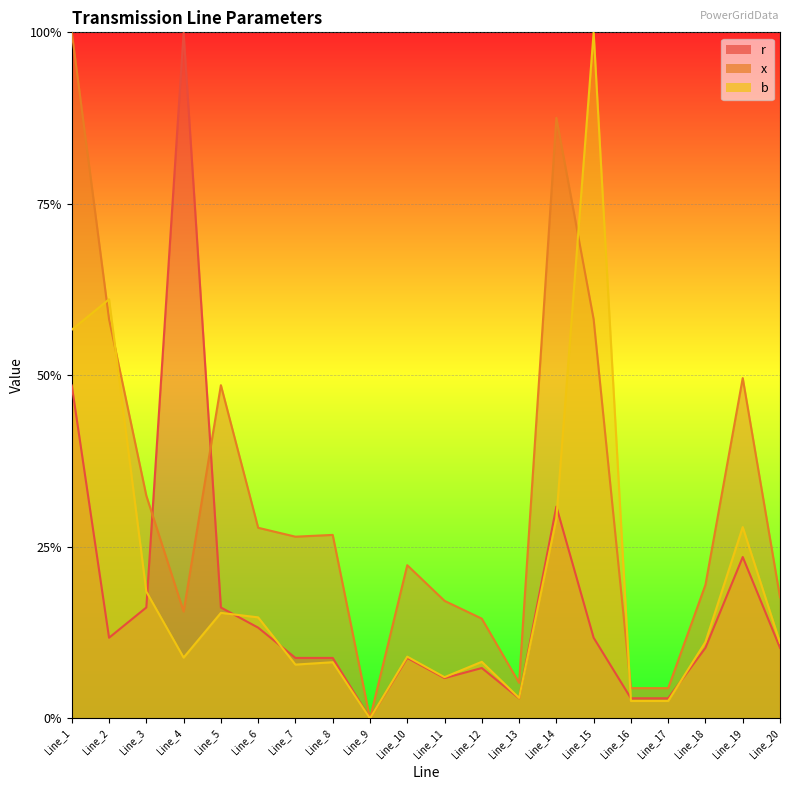

How many positive values does the r series have?

19